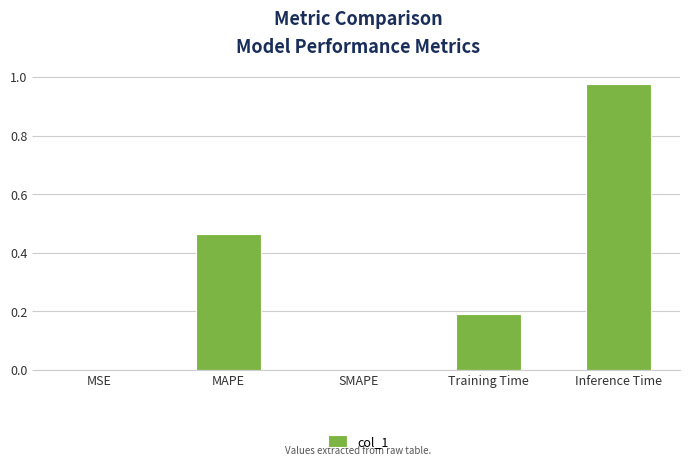

Which has a higher value, MAPE or Inference Time?

Inference Time